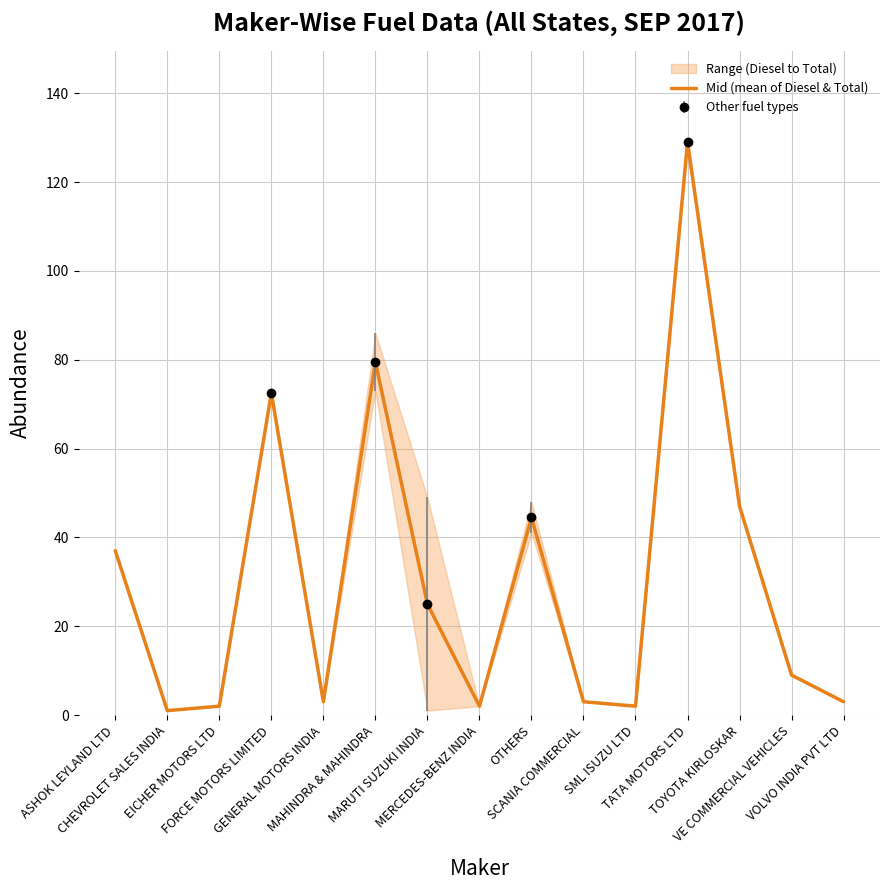

True or false: the data shows 72.5 at FORCE MOTORS LIMITED.

True